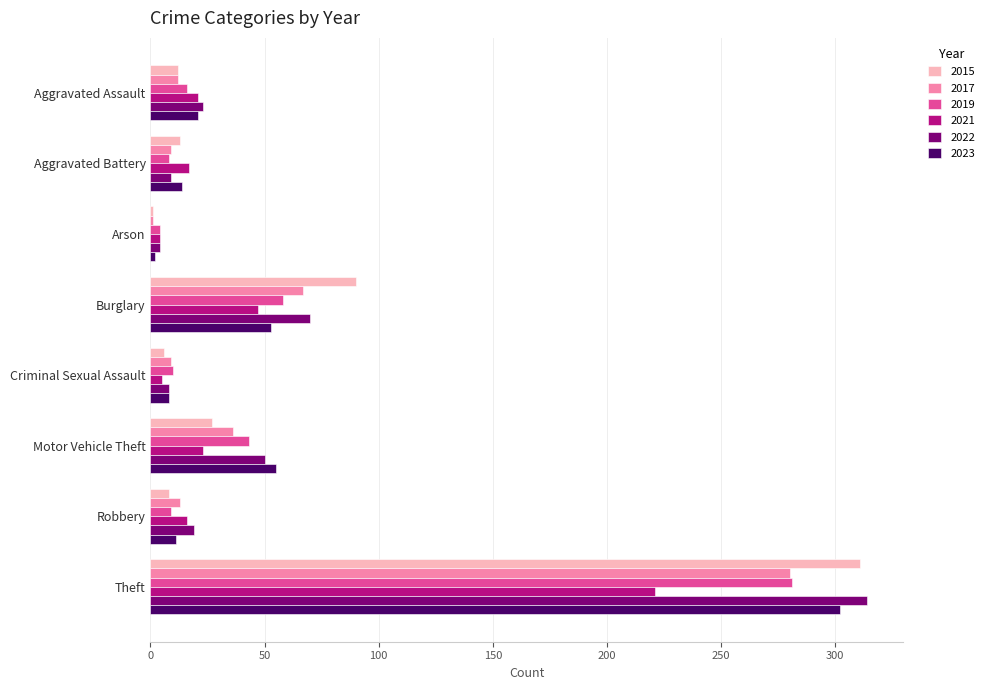

Where is 2019 nearest to the value 142?

Burglary